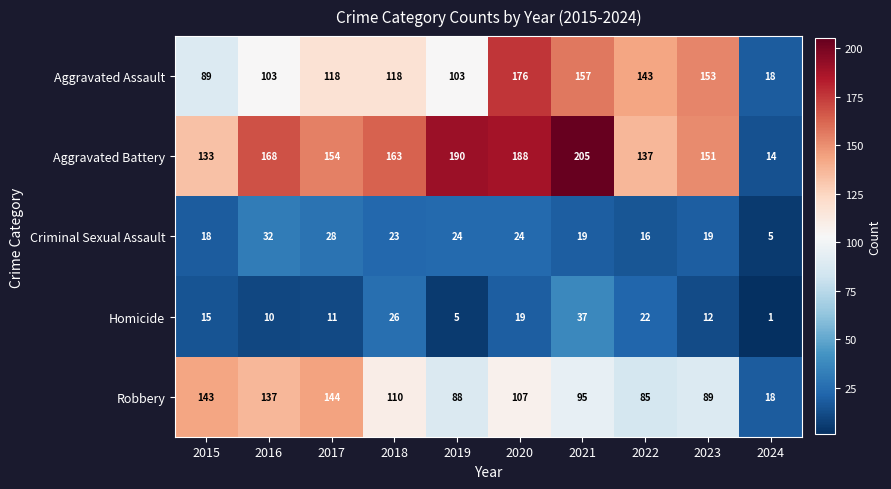

What is the smallest value displayed?

1